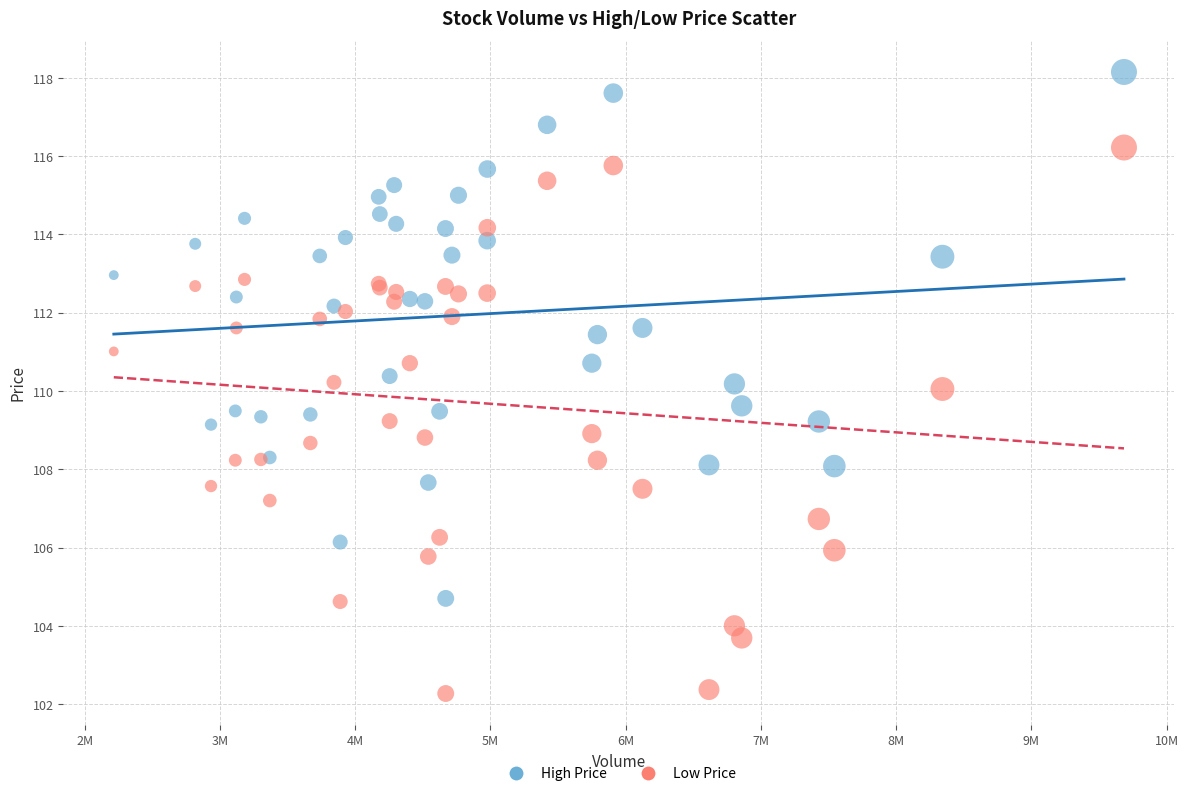

Which series has the widest spread of Y values?

Low Price